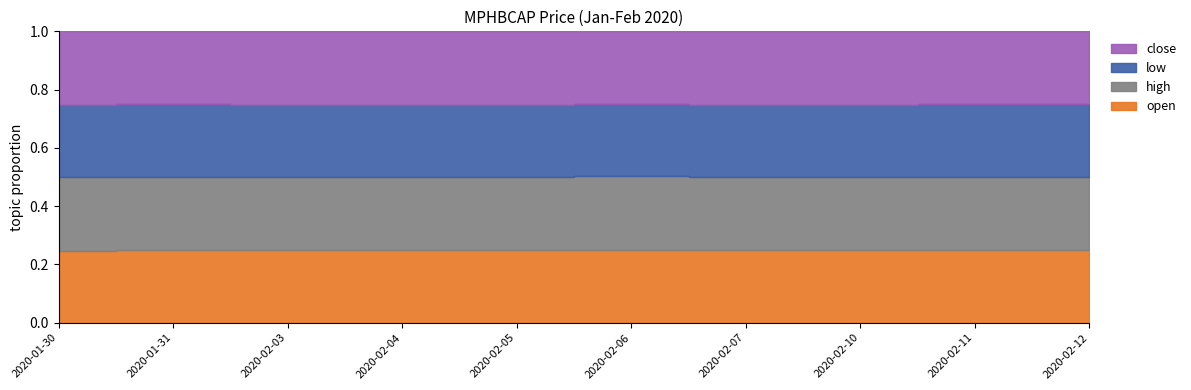

True or false: high and low intersect in this chart.

False